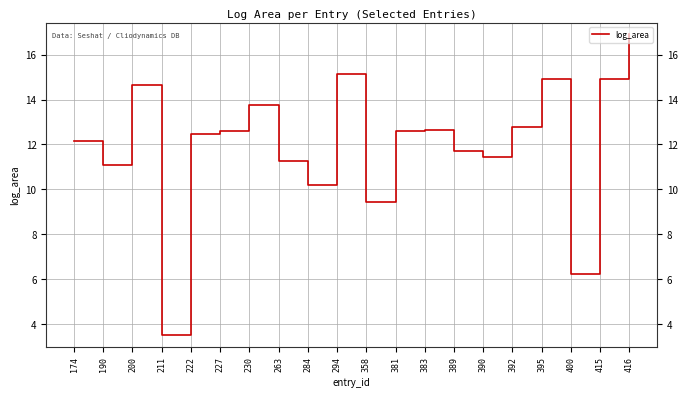

At which label is the value closest to 10?

284